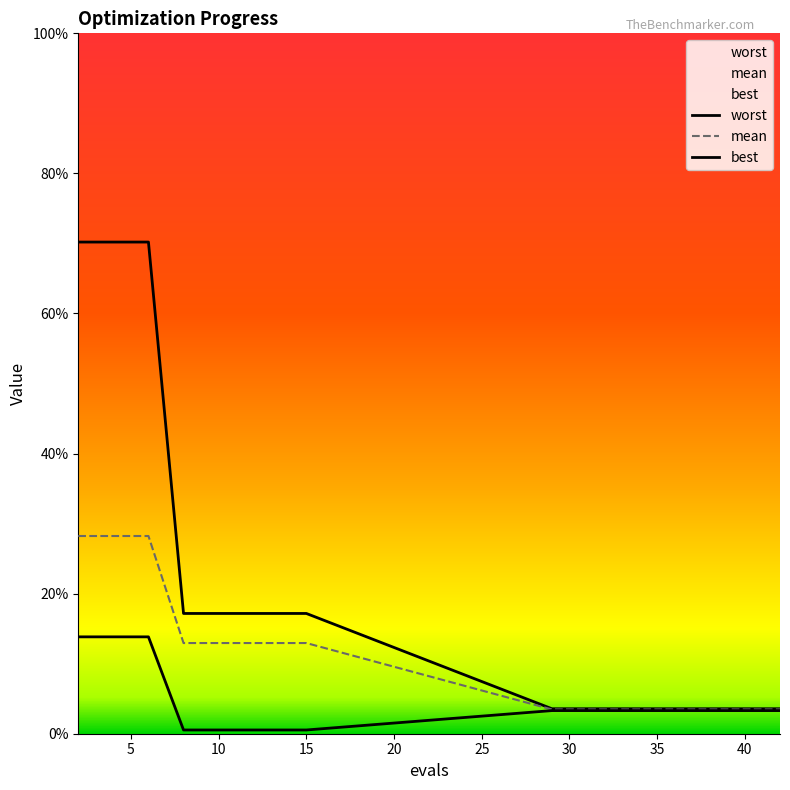

How many series are shown in this chart?

3